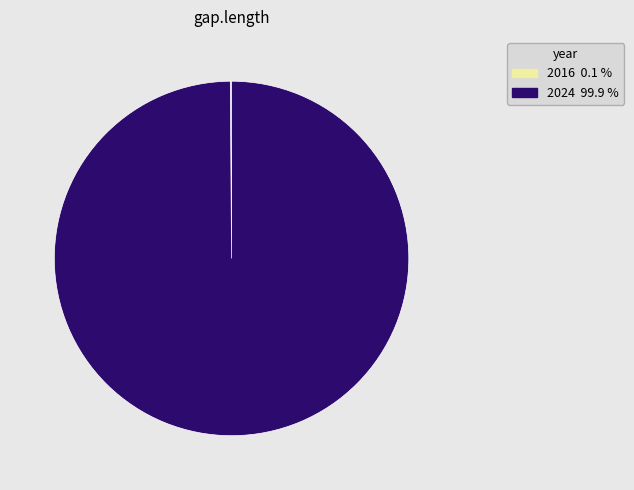

Is there a majority slice in this chart?

Yes